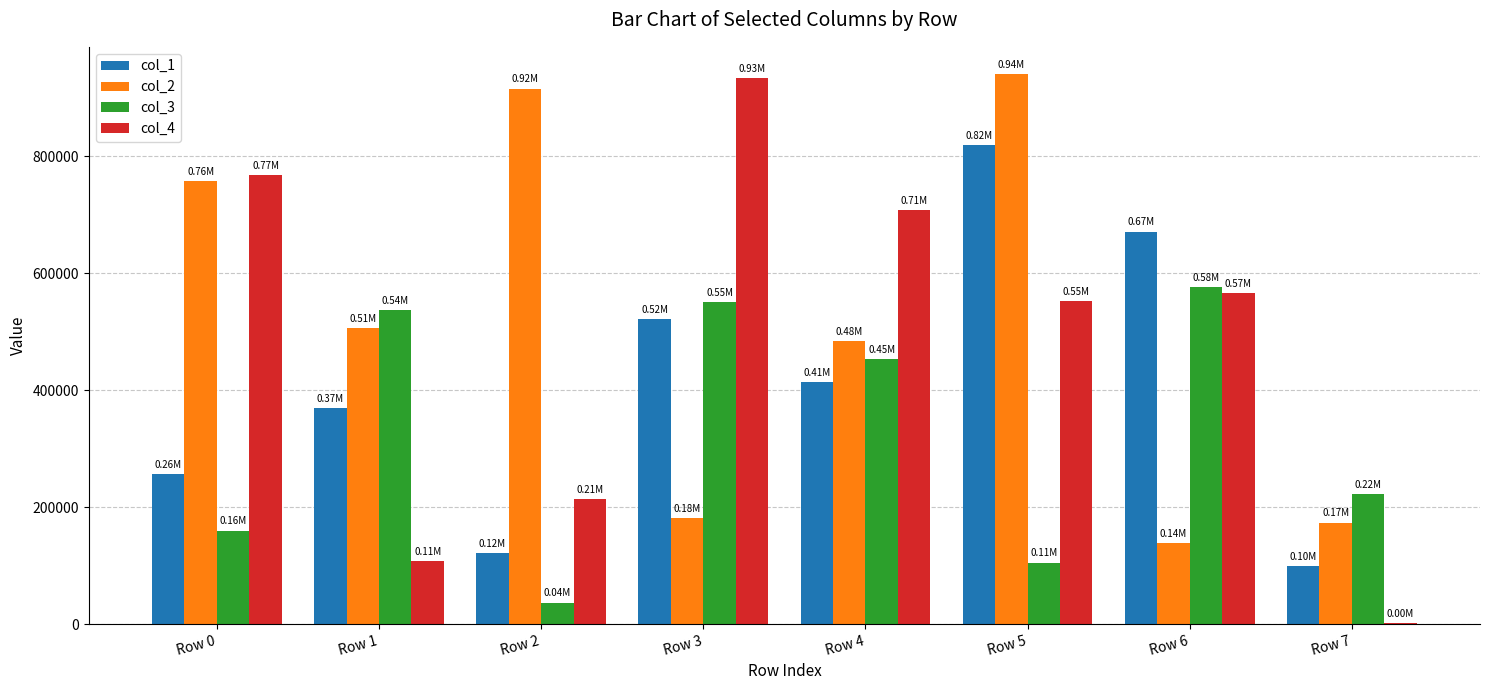

What are all the series names shown in the legend?

col_1, col_2, col_3, col_4